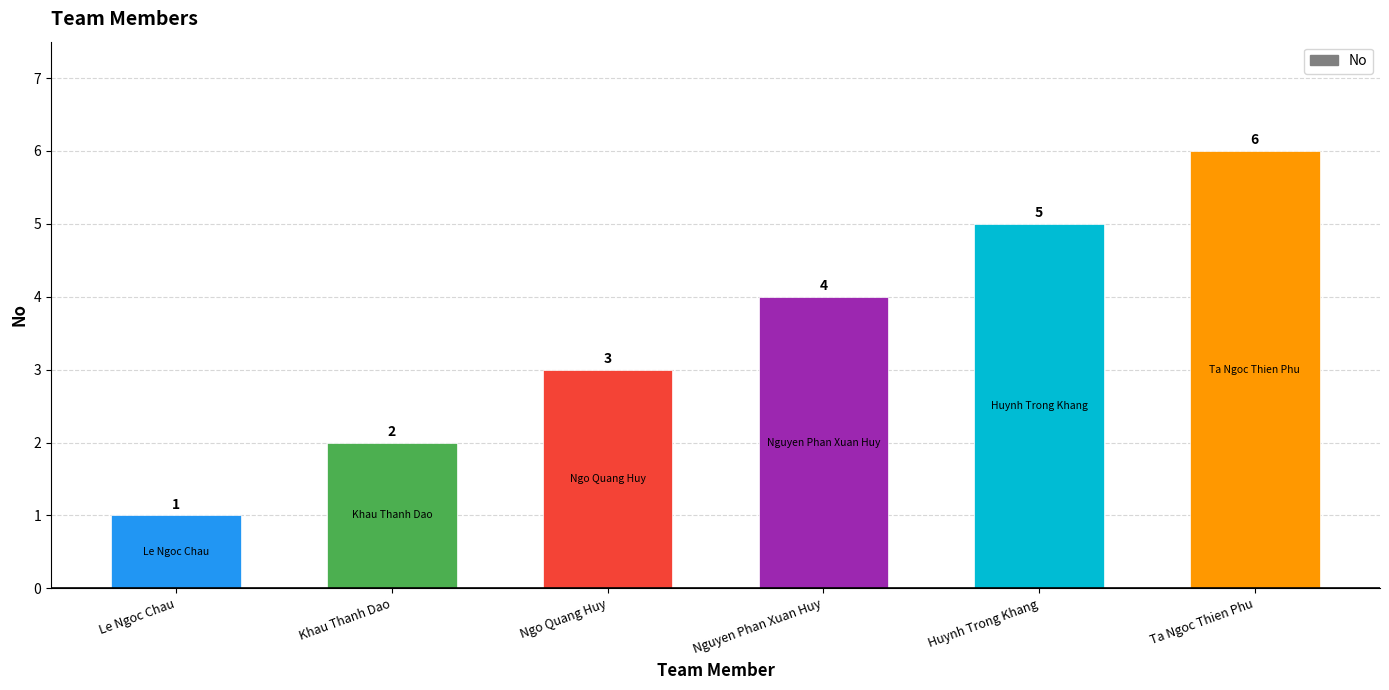

List the labels in order of value, smallest first.

Le Ngoc Chau, Khau Thanh Dao, Ngo Quang Huy, Nguyen Phan Xuan Huy, Huynh Trong Khang, Ta Ngoc Thien Phu